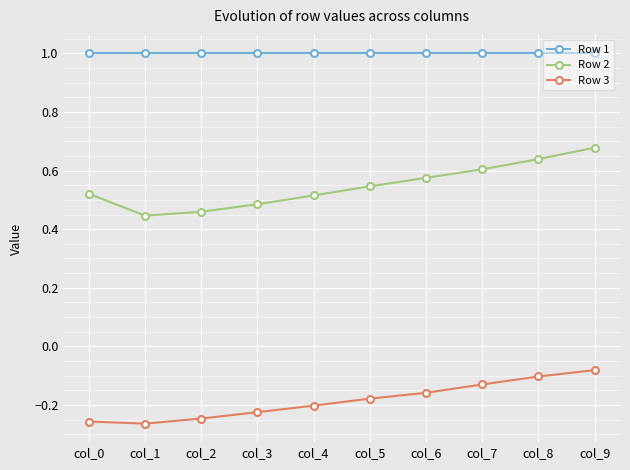

What is the sum of all Row 3 values?

-1.8